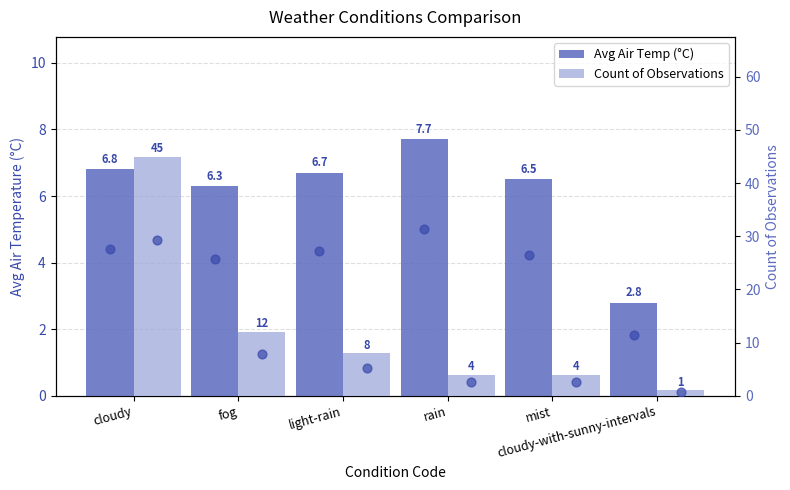

Which series has the widest spread of Y values?

Count of Observations